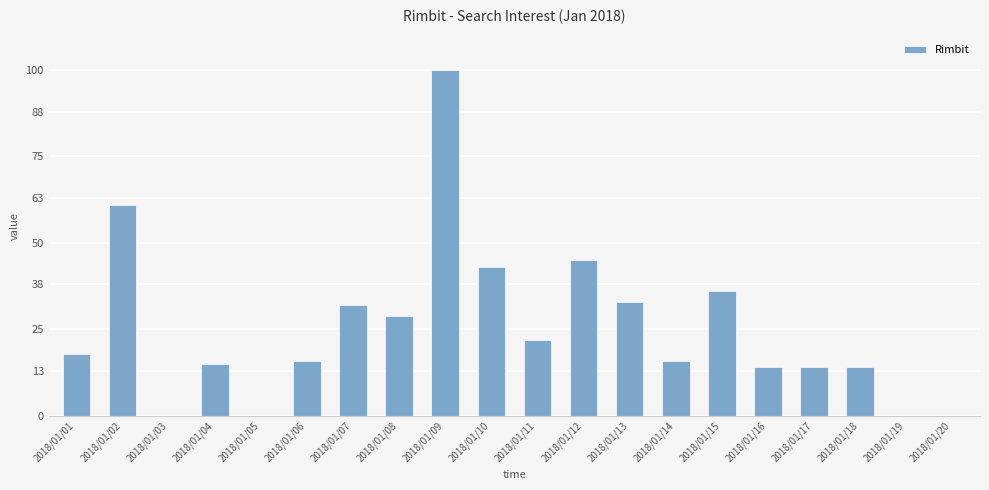

The chart shows a value of 14 at 2018/01/18. True or false?

True